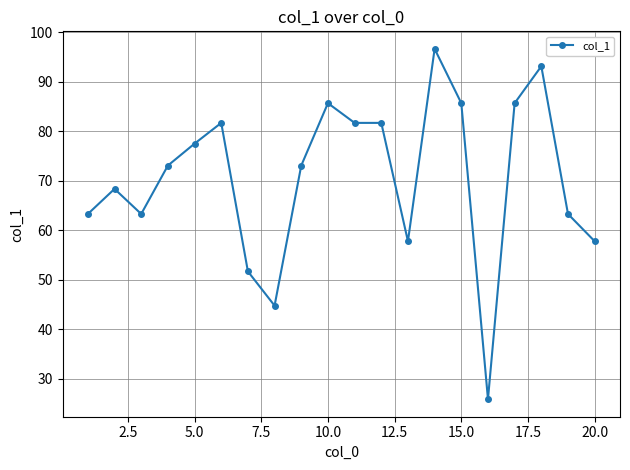

Count the number of data series in this chart.

1